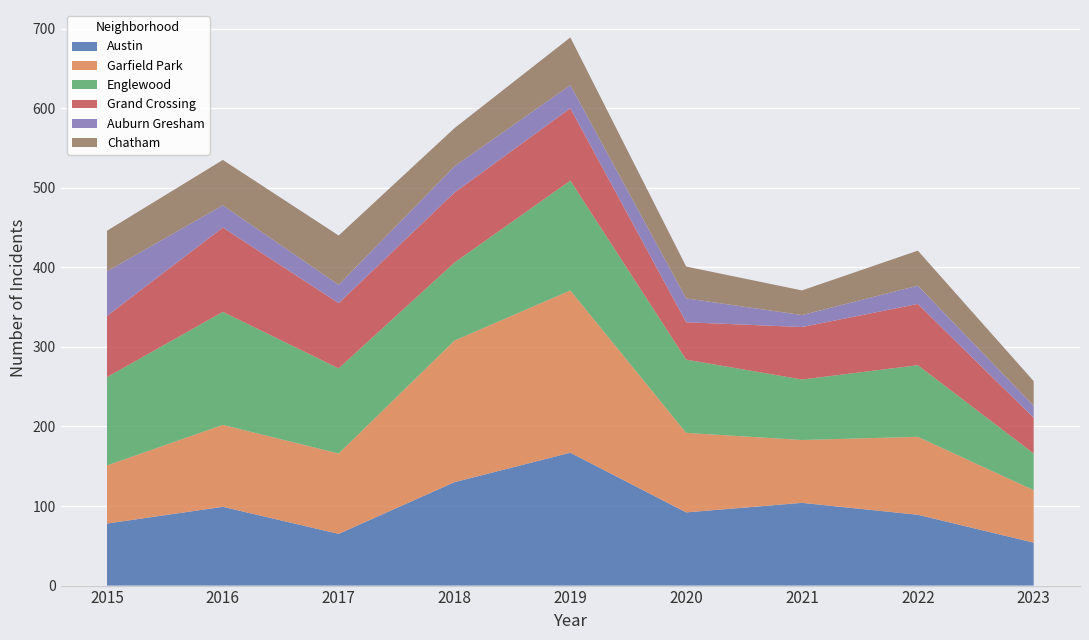

Reading right to left, extract all data points from this chart.

Austin: 2023=54	2022=89	2021=104	2020=92	2019=167	2018=130	2017=65	2016=99	2015=78
Garfield Park: 2023=66	2022=98	2021=79	2020=100	2019=204	2018=178	2017=101	2016=103	2015=73
Englewood: 2023=46	2022=90	2021=76	2020=92	2019=138	2018=98	2017=107	2016=142	2015=111
Grand Crossing: 2023=45	2022=77	2021=66	2020=47	2019=91	2018=88	2017=82	2016=106	2015=77
Auburn Gresham: 2023=15	2022=23	2021=15	2020=30	2019=29	2018=33	2017=23	2016=28	2015=56
Chatham: 2023=31	2022=44	2021=31	2020=40	2019=60	2018=48	2017=62	2016=57	2015=51